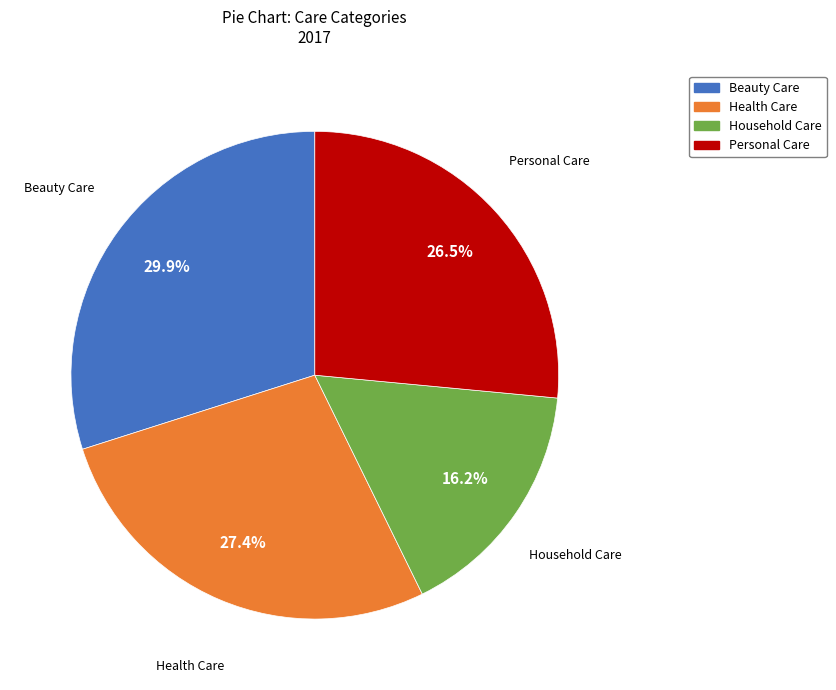

To the nearest percent, what is the average slice percentage?

25%